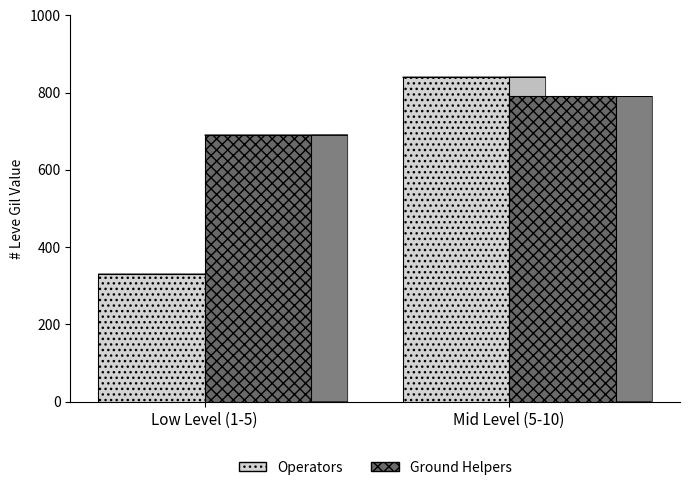

Does the chart contain stacked bars?

No